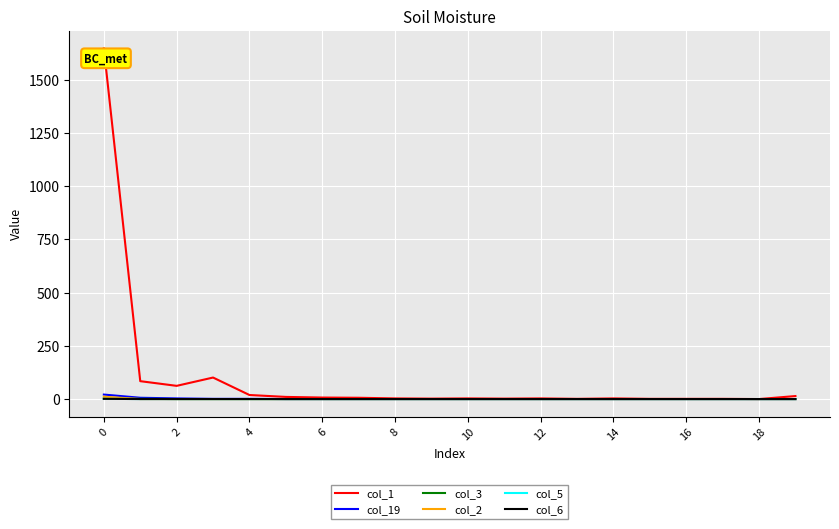

Reading left to right, extract all data points from this chart.

col_1: 1647	84	62	101	19	10	7	6	3	2	3	2	3	1	3	1	1	1	0	14
col_19: 21	6	3	1	1	0	0	0	0	0	0	0	0	0	0	0	0	0	0	0
col_3: 2	1	0	0	0	0	0	0	0	0	0	0	0	0	0	0	0	0	0	0
col_2: 11	0	0	0	0	0	0	0	0	0	0	0	0	0	0	0	0	0	0	0
col_5: 1	0	0	0	0	0	0	0	0	0	0	0	0	0	0	0	0	0	0	0
col_6: 1	0	0	0	0	0	0	0	0	0	0	0	0	0	0	0	0	0	0	0